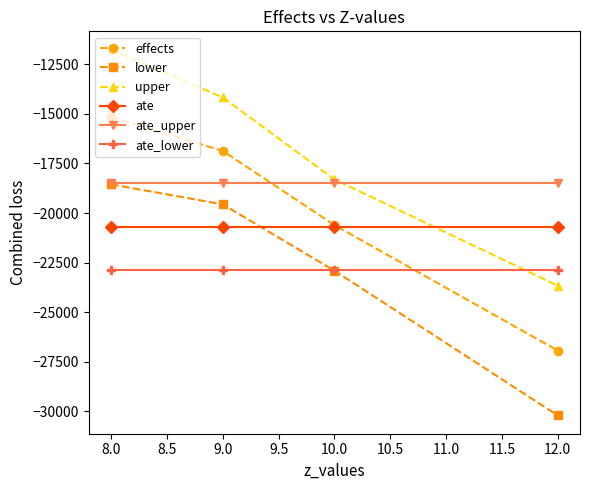

At 9.0, list the series in order from smallest to largest.

ate_lower, ate, lower, ate_upper, effects, upper